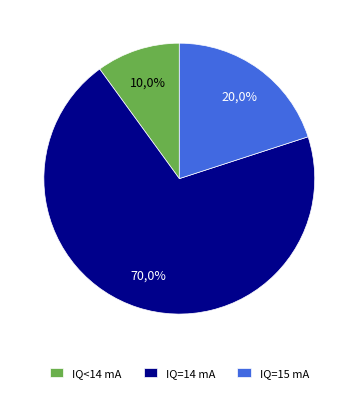

Is it true that IQ=13 is 37% of the pie?

False